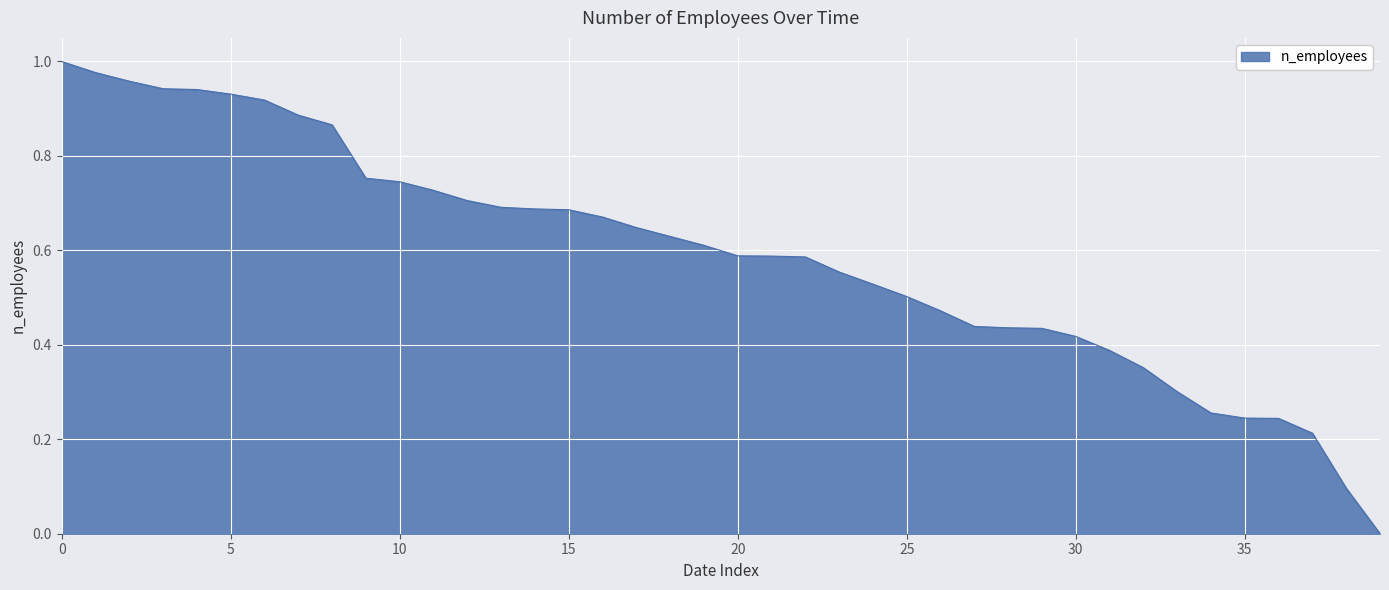

What is the value of the 37th point from the left?

0.2